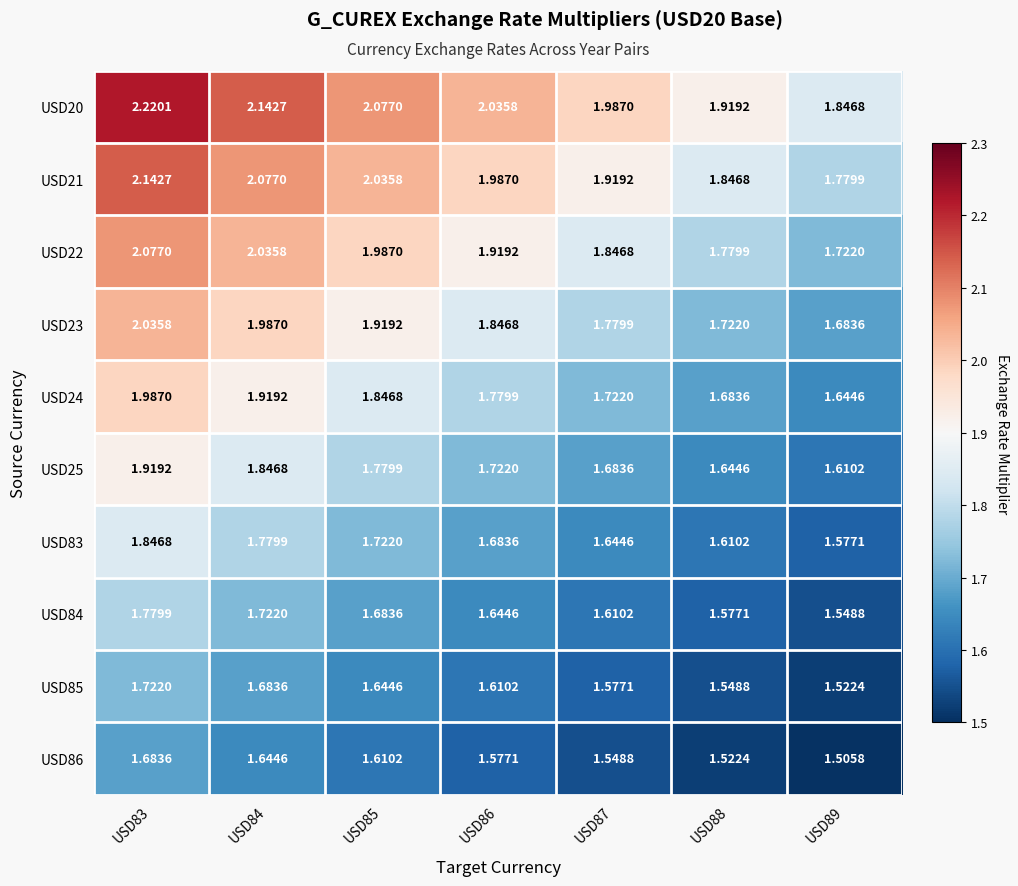

Is the value of USD25 at USD85 greater than the value of USD21 at USD83?

No